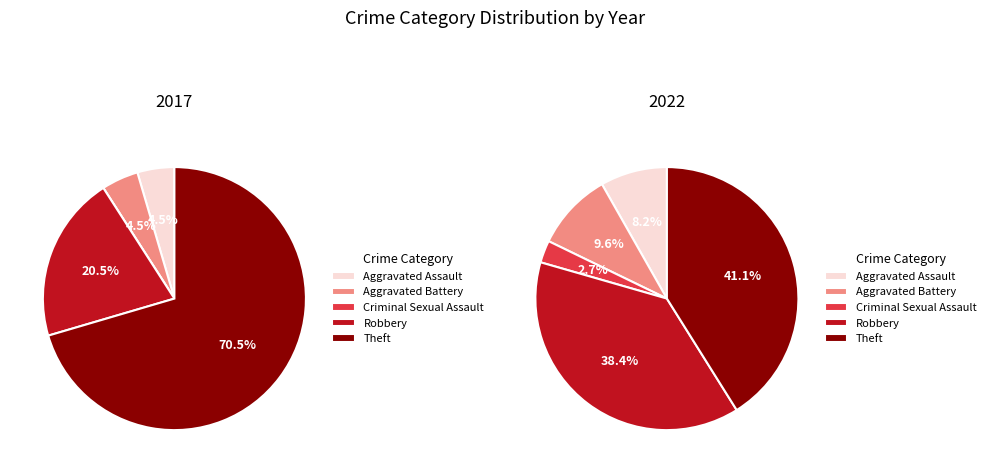

How many segments does this pie chart have?

5